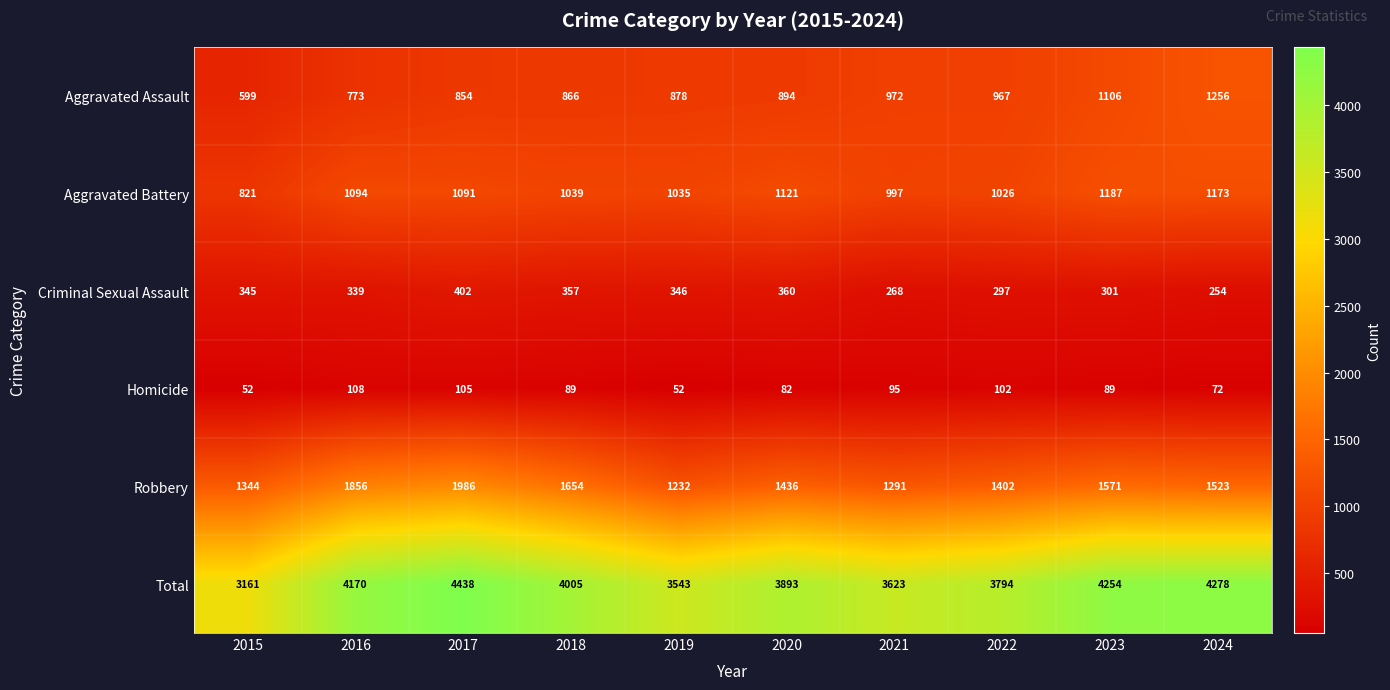

The Aggravated Battery series shows 1964 at 2023. True or false?

False